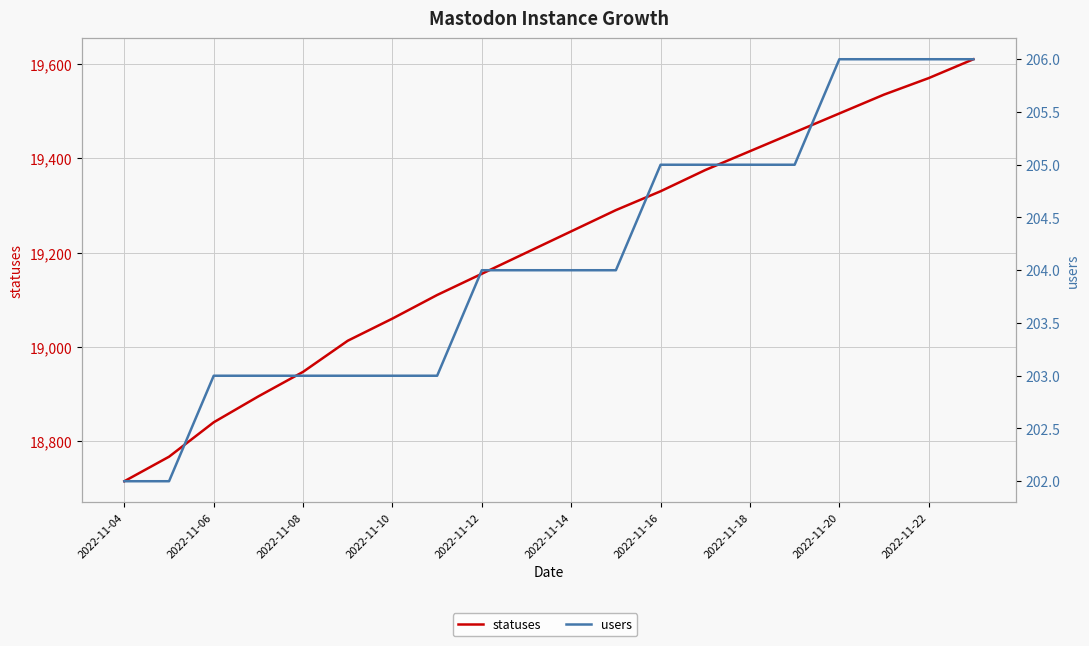

How many distinct data groups are displayed?

2